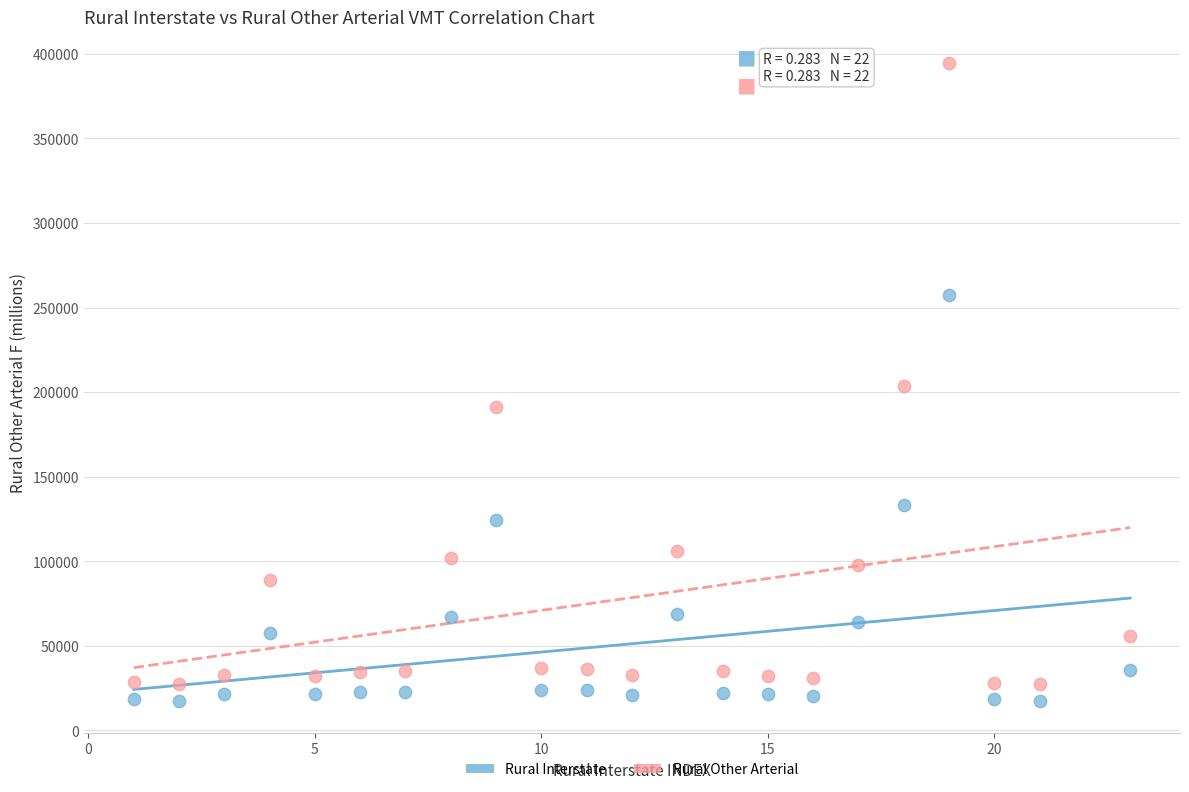

Which series has the largest Y range (max minus min)?

Rural Other Arterial